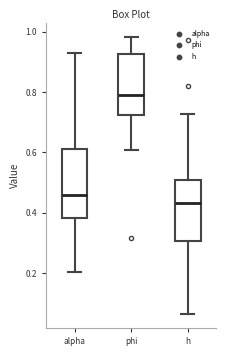

Reading left to right, transcribe this box plot: for each box, give where its median line is, the range the box spans, and where its two whiskers end, as read against the y-axis. The values are not printed on the chart, so give them approximately, as read against the axis.

alpha: median 0.46, box 0.38 to 0.60, whiskers 0.20 to 0.92
phi: median 0.78, box 0.72 to 0.92, whiskers 0.60 to 0.98
h: median 0.44, box 0.30 to 0.50, whiskers 0.06 to 0.72